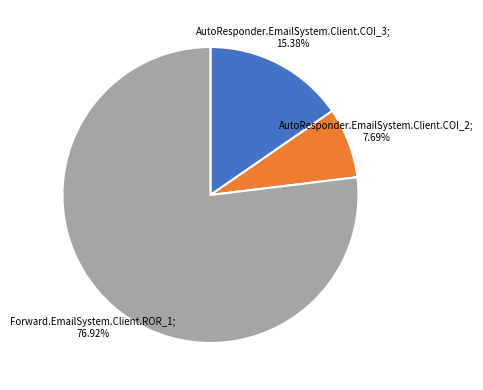

Is there a majority slice in this chart?

Yes